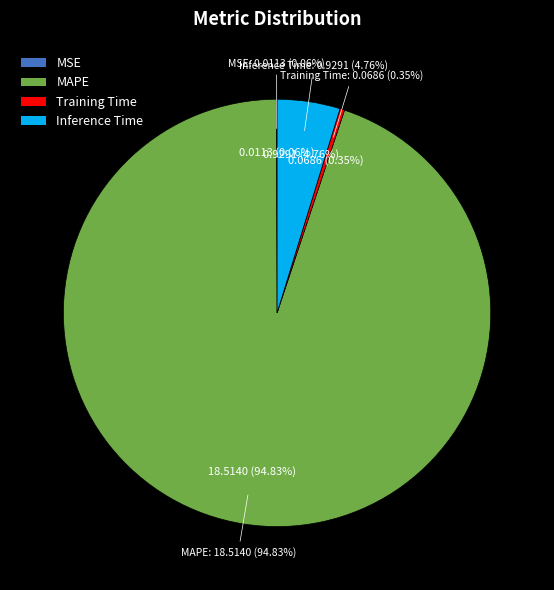

True or false: MAPE accounts for 81% of the total.

False